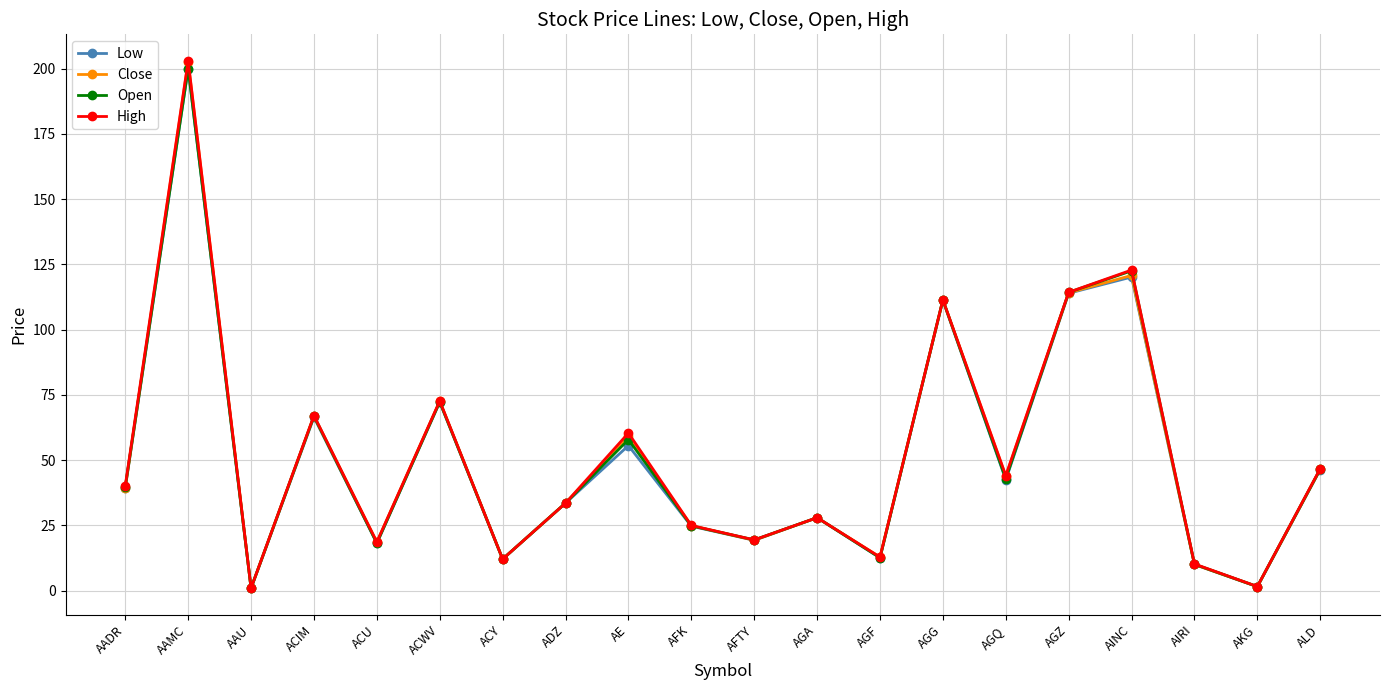

How many interior local peaks does the High series have?

7